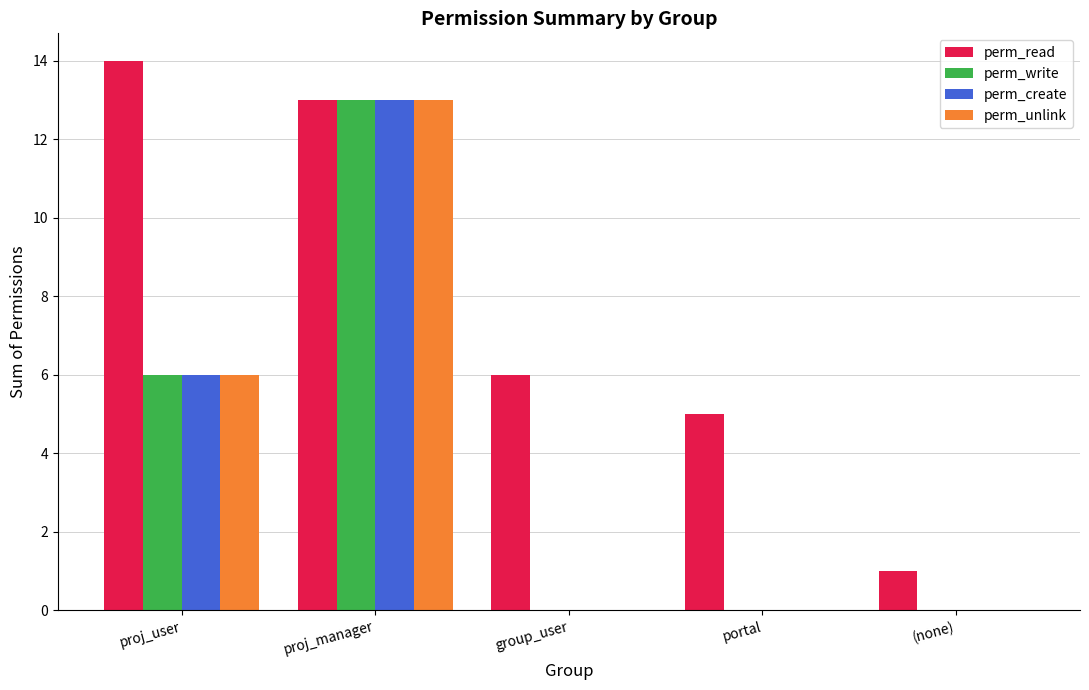

Reading right to left, extract all data points from this chart.

perm_read: 1	5	6	13	14
perm_write: 0	0	0	13	6
perm_create: 0	0	0	13	6
perm_unlink: 0	0	0	13	6